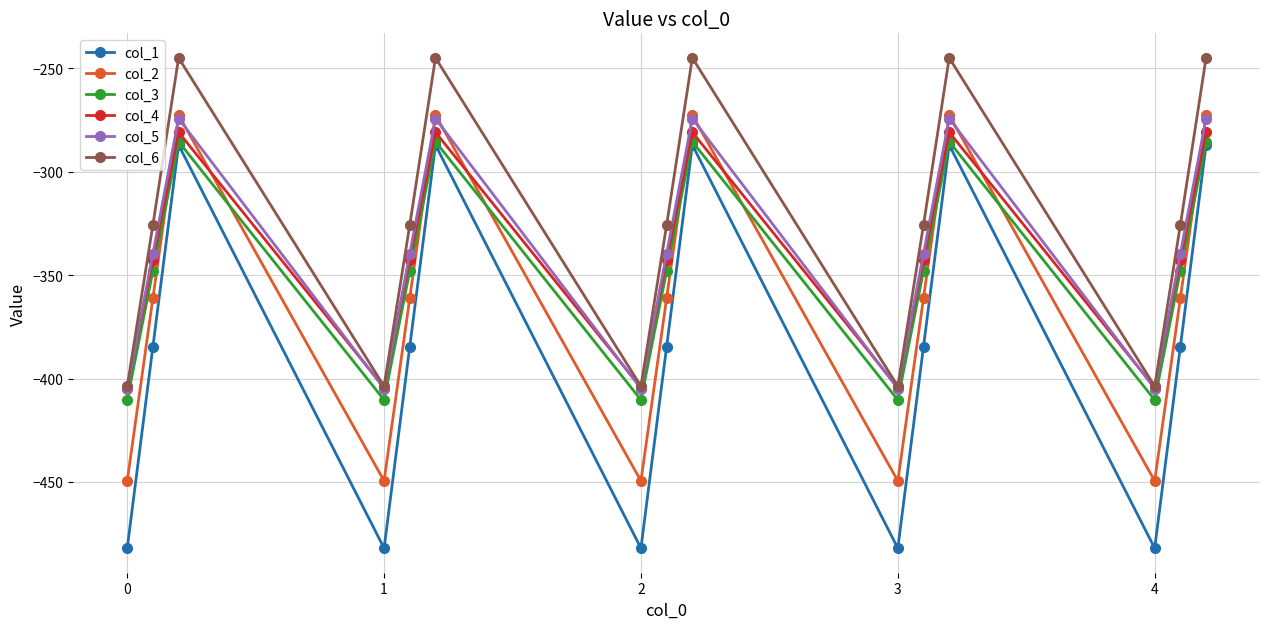

How many interior local valleys does the col_4 series have?

4